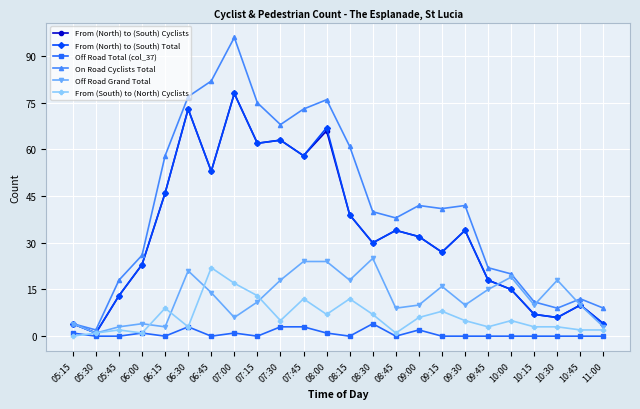

True or false: From (North) to (South) Cyclists has more than 1 points higher than both neighbors.

True